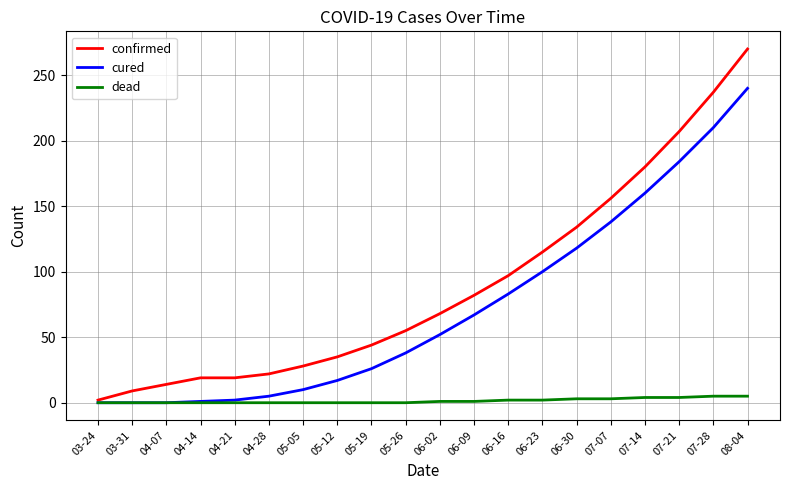

At how many categories does at least one series exceed 137?

5